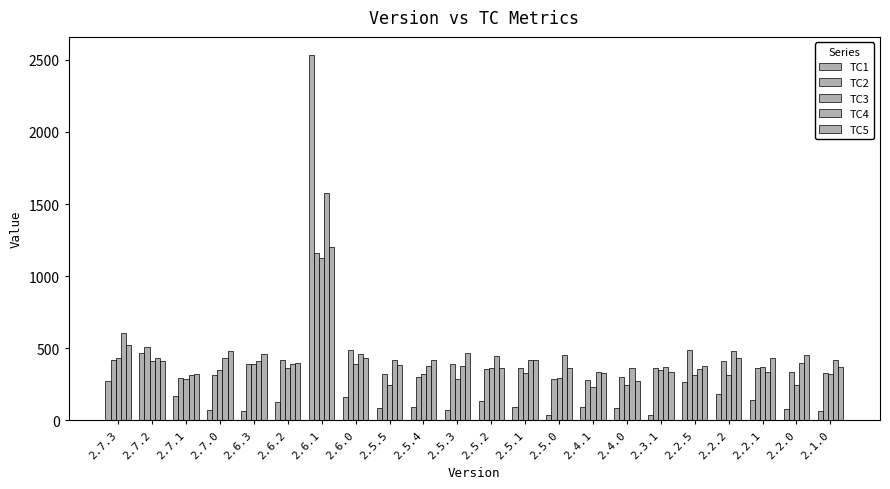

True or false: TC5 has a value of 369.8 at 2.1.0.

True